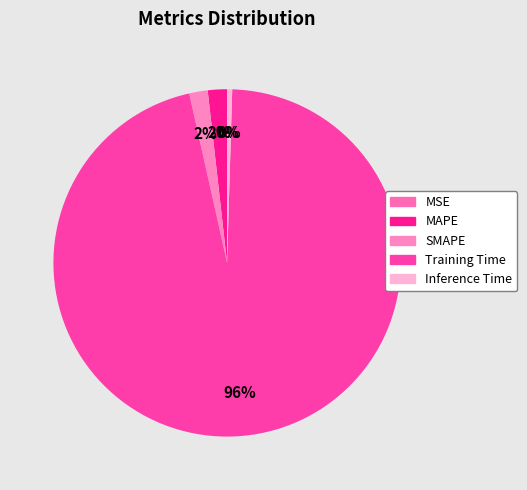

Rank the categories by value from highest to lowest.

Training Time, MAPE, SMAPE, Inference Time, MSE